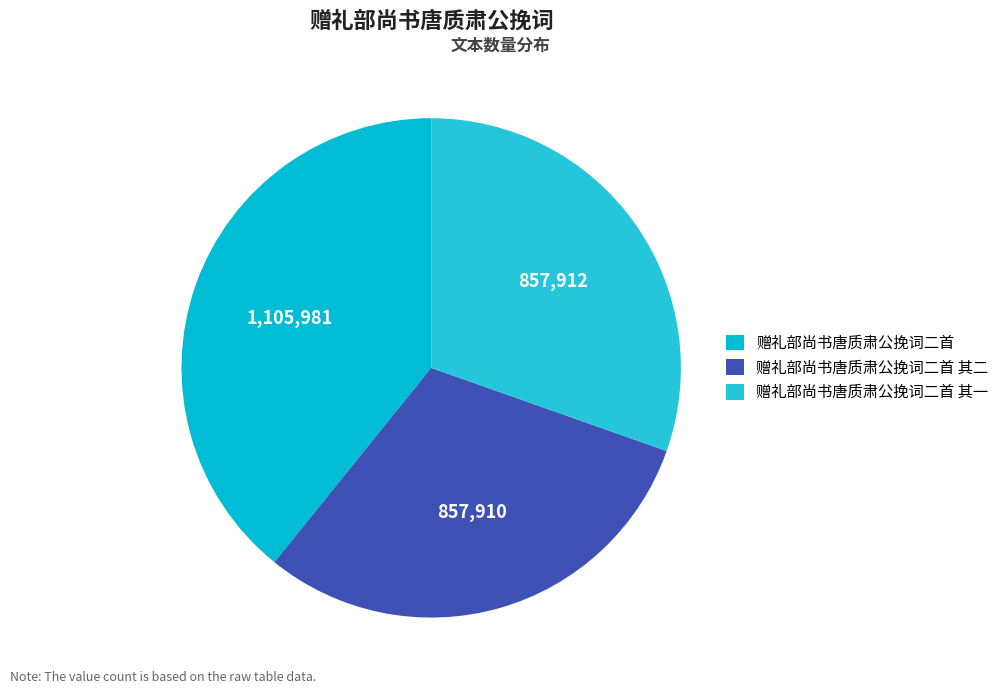

What percentage do 赠礼部尚书唐质肃公挽词二首 其二 and 赠礼部尚书唐质肃公挽词二首 其一 together represent?

60.8%